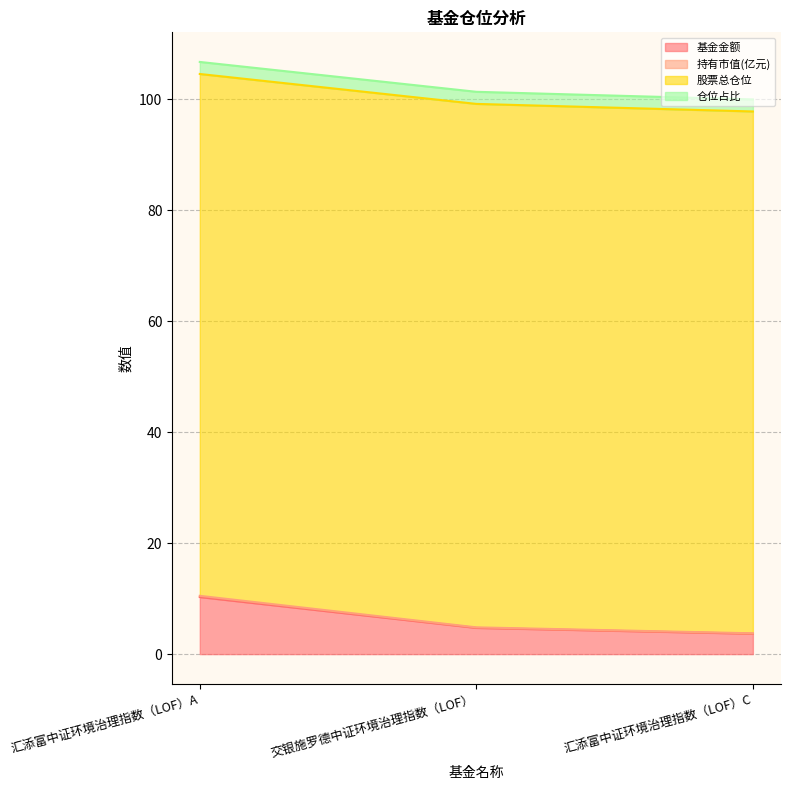

Which label corresponds to the smallest value in the chart?

汇添富中证环境治理指数（LOF）C